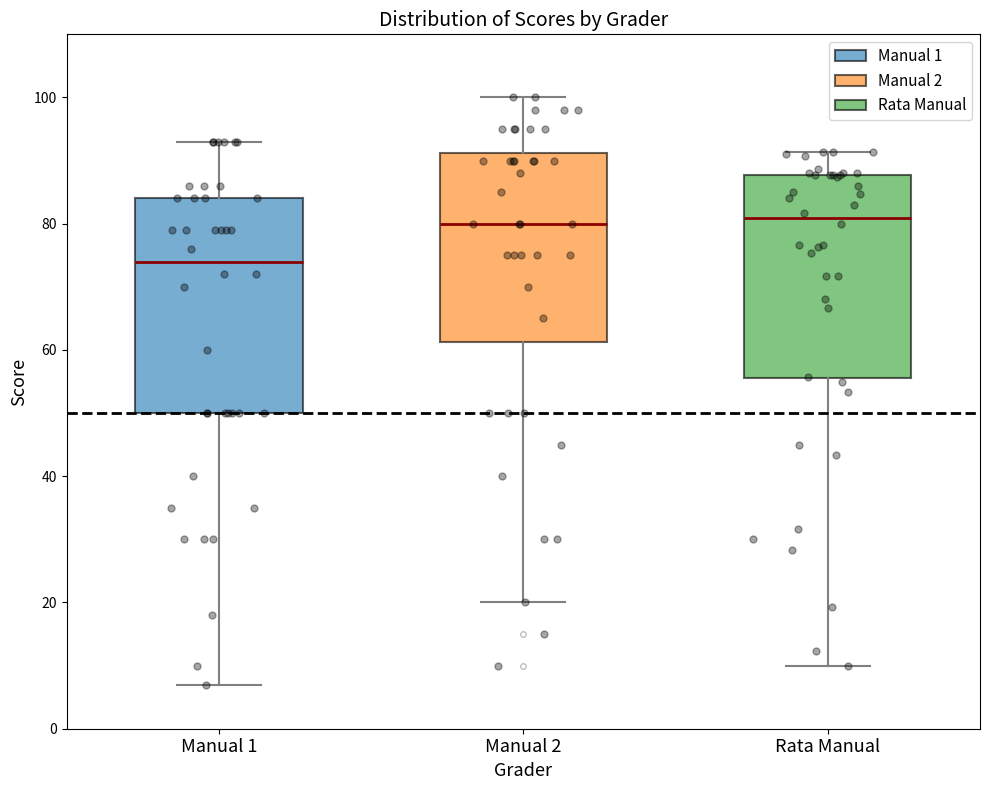

Where does the upper whisker of the box for Manual 2 end on the y-axis? The values are not printed on the chart, so give them approximately, as read against the axis.

100